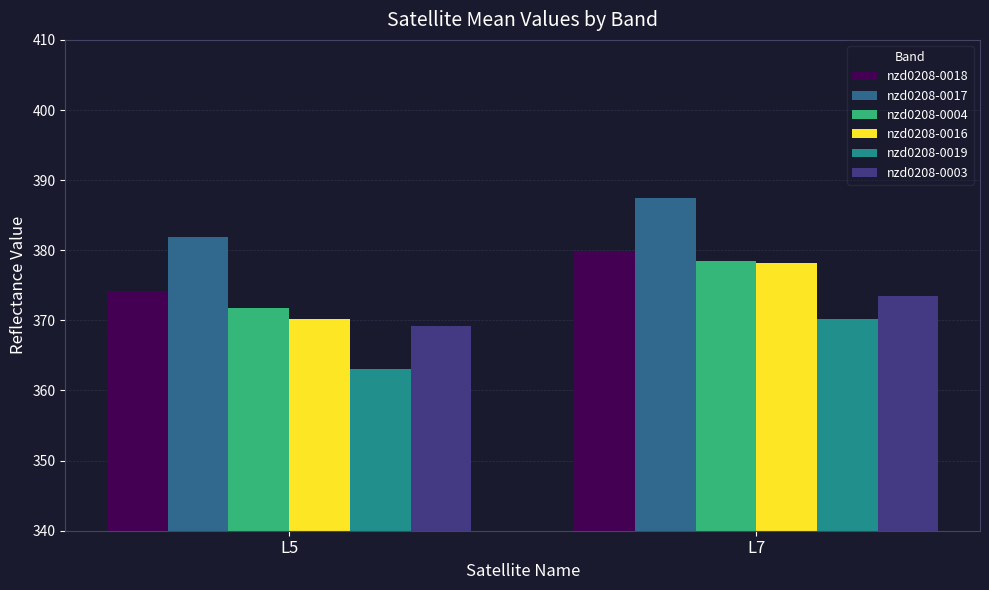

What is the minimum value shown in the chart?

363.1